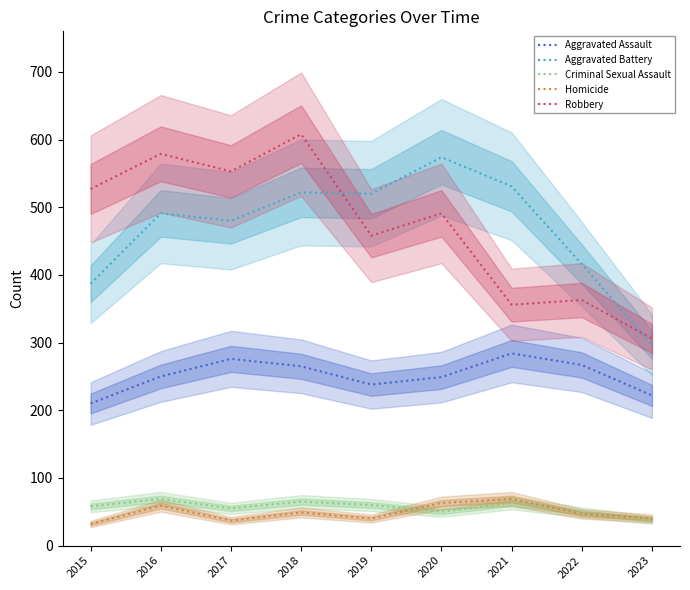

At which label is Aggravated Battery closest to 435?

2022